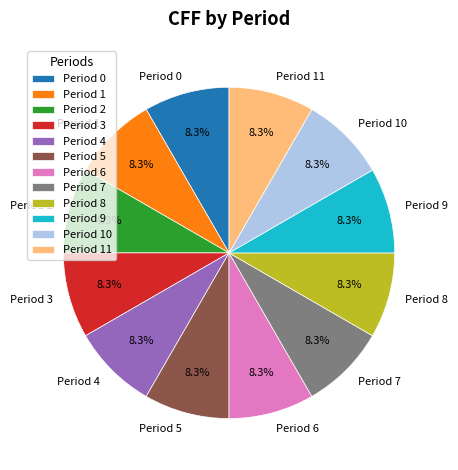

How many slices are in this pie chart?

12